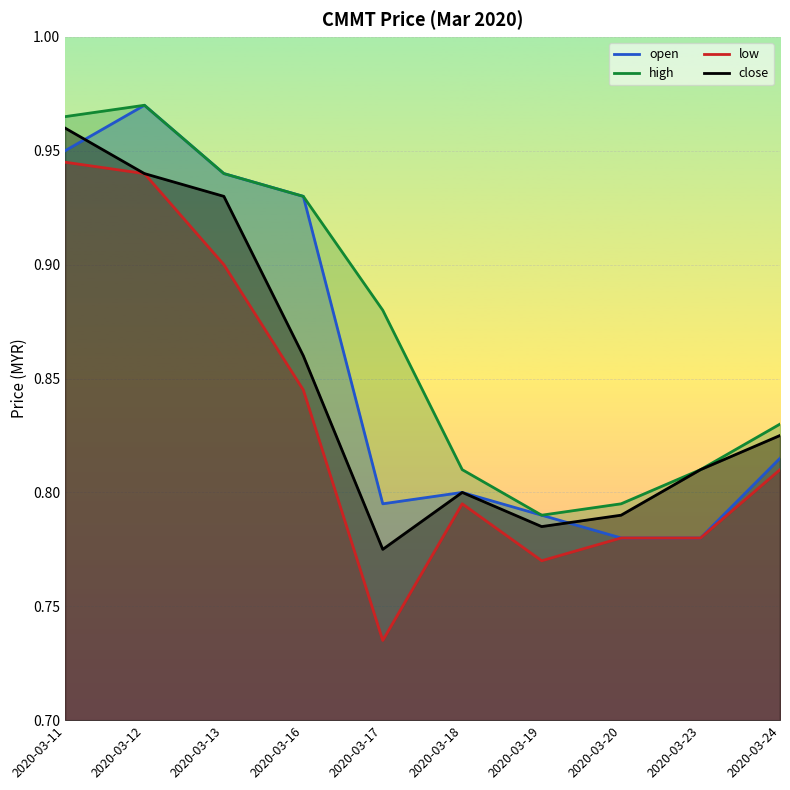

Which series has the widest spread of values?

low